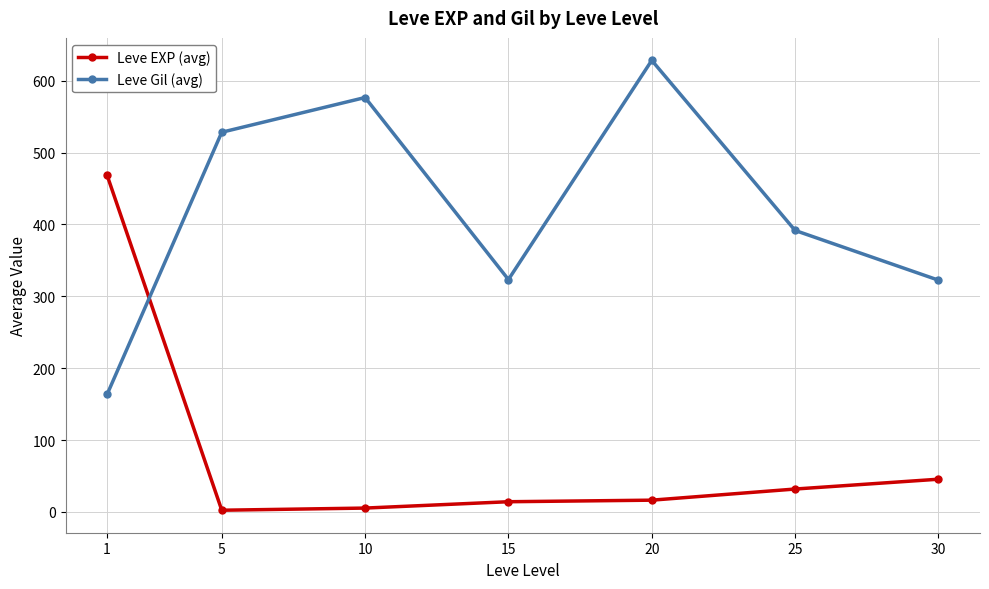

What is the value of the Leve EXP (avg) point at the 1st from the left?

468.5